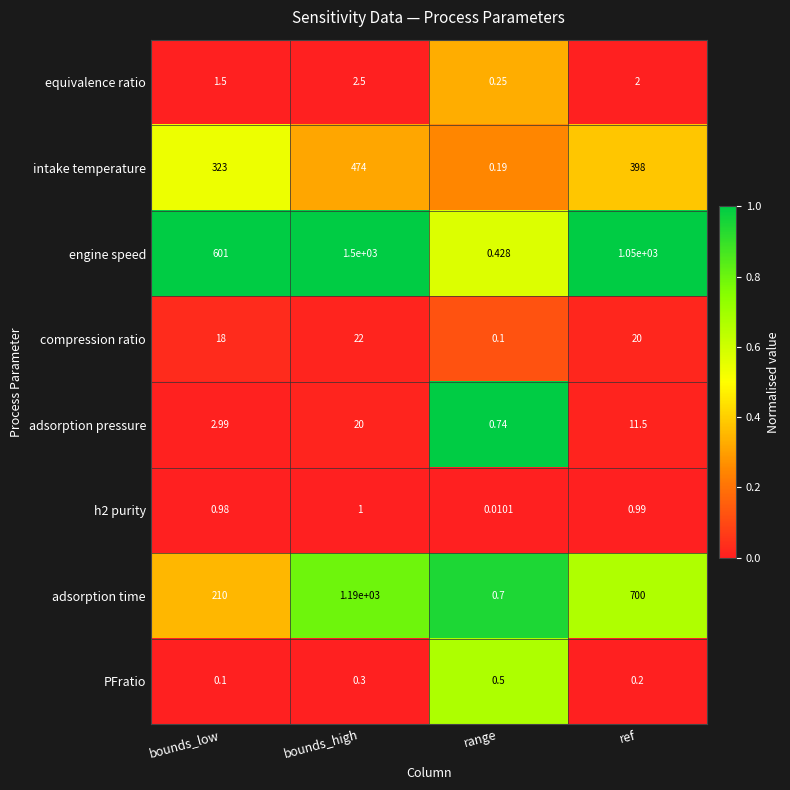

Where does the equivalence ratio series first go above 2?

bounds_high